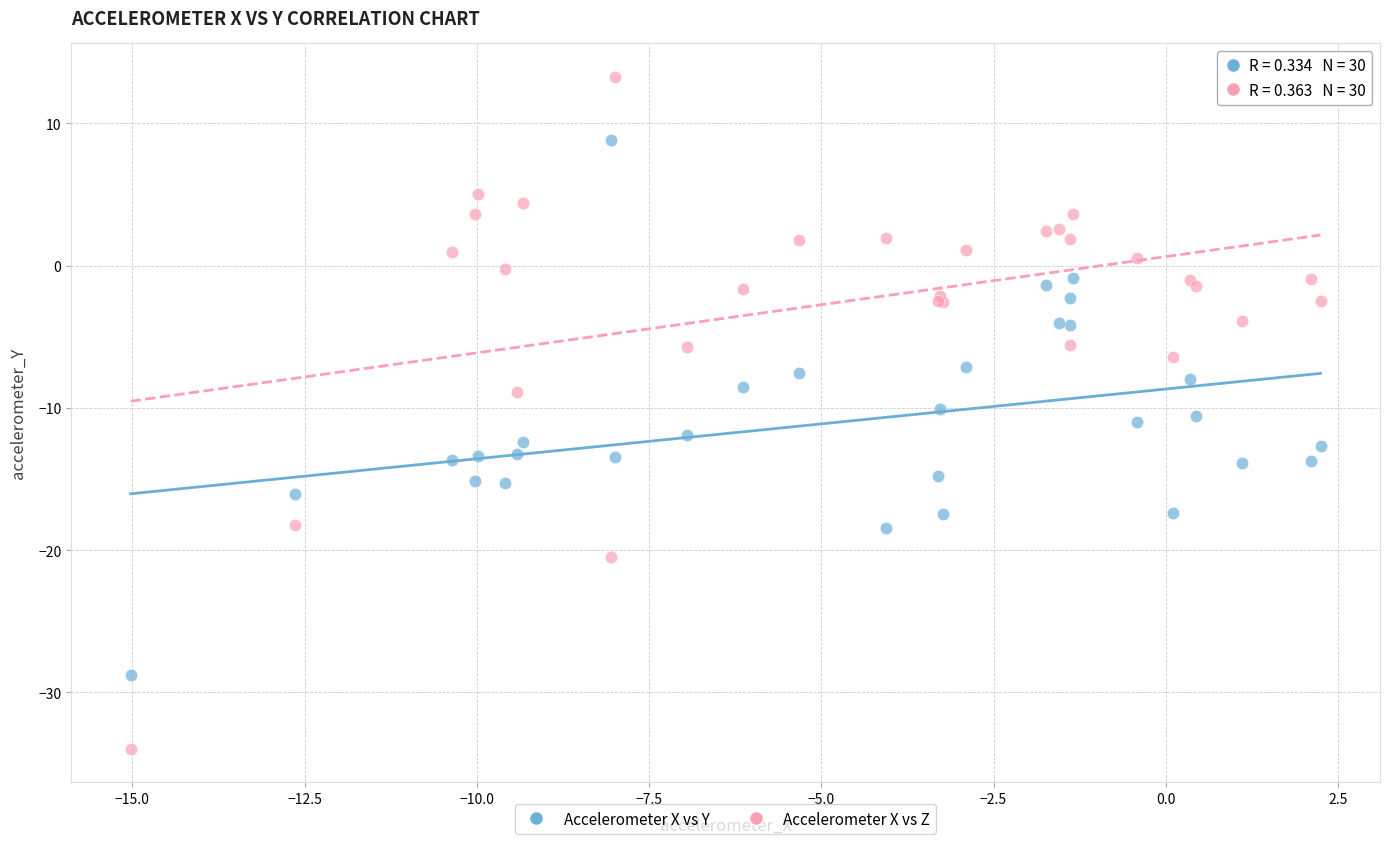

What is the X range (max minus min) for the scatter plot?

17.3